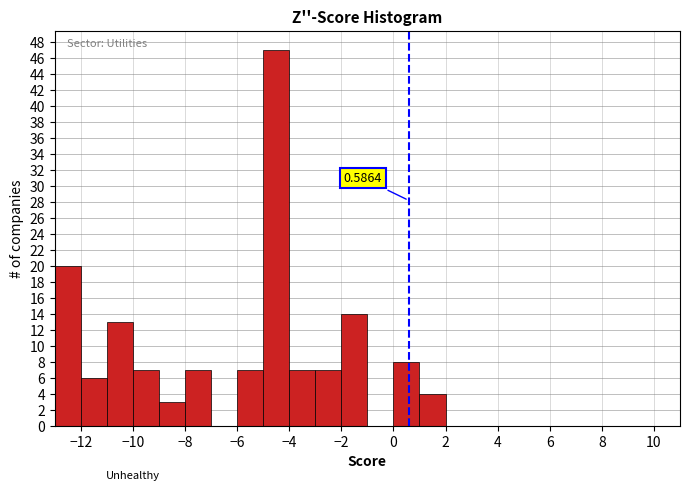

Which range on the x-axis has the tallest bar?

-5 to -4